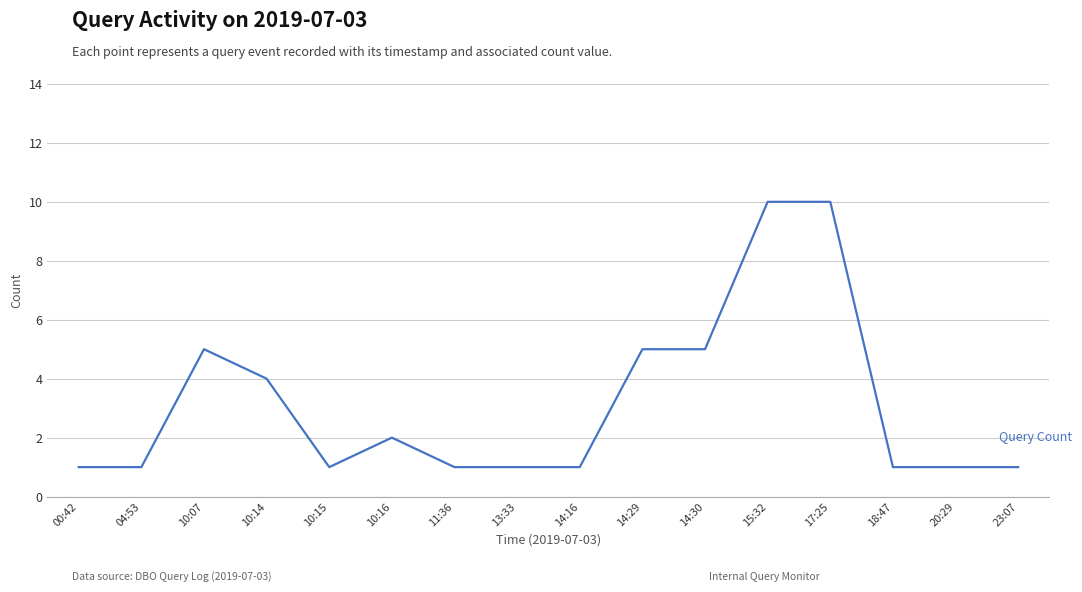

What is the difference between the maximum and minimum values?

9